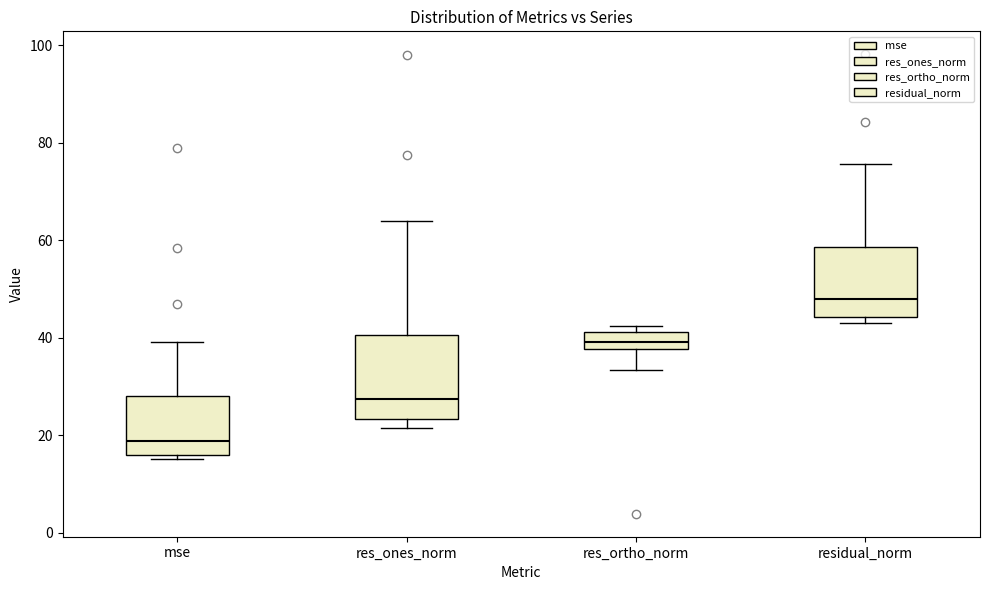

Which box's median line is the lowest?

mse